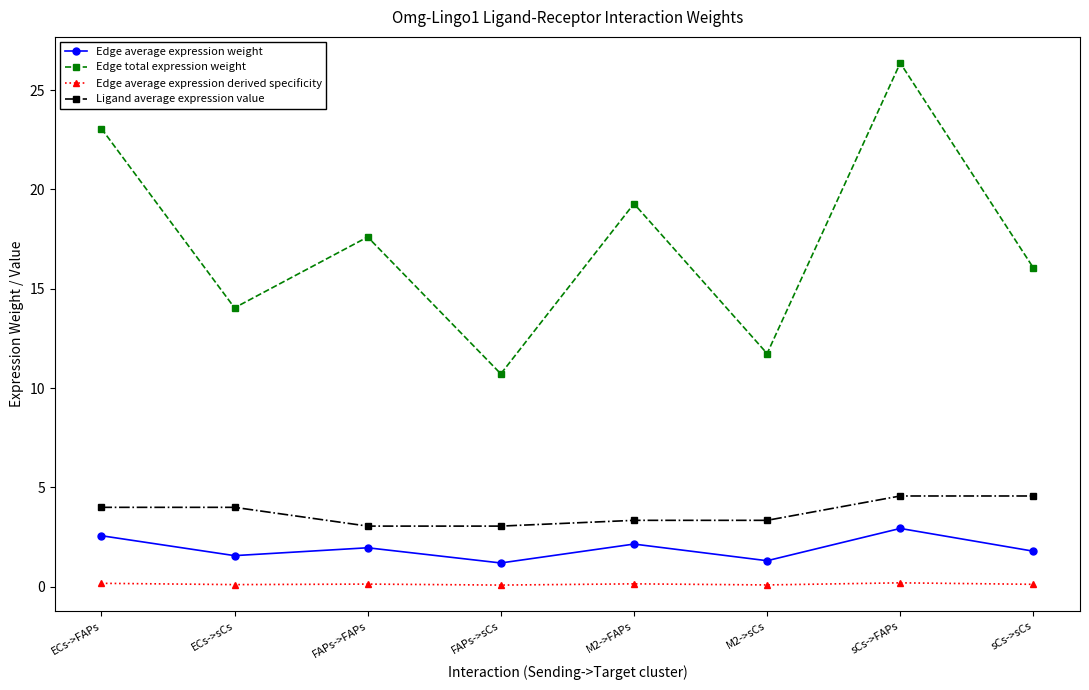

Which series has the widest spread of values?

Edge total expression weight